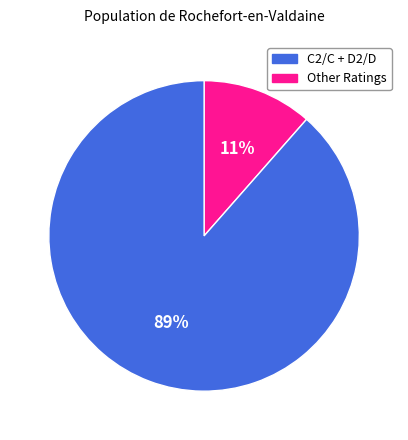

To the nearest percent, what is the average slice percentage?

50%